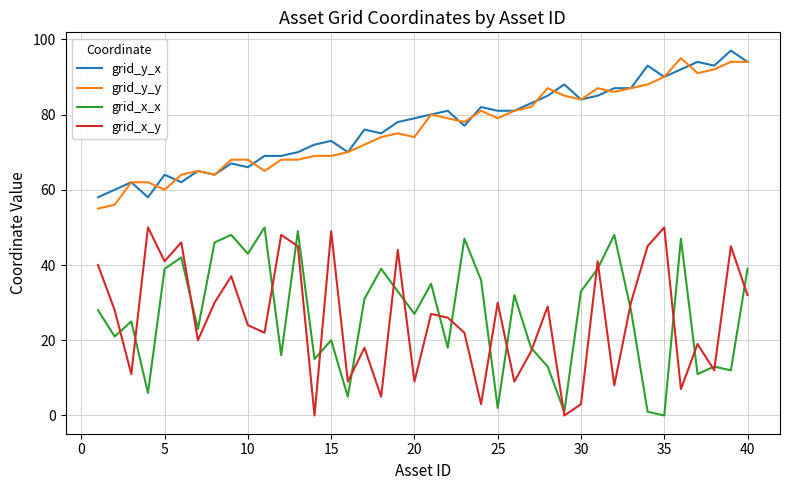

Reading right to left, transcribe all the data shown in this chart.

grid_y_x: 94	97	93	94	92	90	93	87	87	85	84	88	85	83	81	81	82	77	81	80	79	78	75	76	70	73	72	70	69	69	66	67	64	65	62	64	58	62	60	58
grid_y_y: 94	94	92	91	95	90	88	87	86	87	84	85	87	82	81	79	81	78	79	80	74	75	74	72	70	69	69	68	68	65	68	68	64	65	64	60	62	62	56	55
grid_x_x: 39	12	13	11	47	0	1	28	48	39	33	1	13	18	32	2	36	47	18	35	27	33	39	31	5	20	15	49	16	50	43	48	46	23	42	39	6	25	21	28
grid_x_y: 32	45	12	19	7	50	45	30	8	41	3	0	29	17	9	30	3	22	26	27	9	44	5	18	9	49	0	45	48	22	24	37	30	20	46	41	50	11	28	40